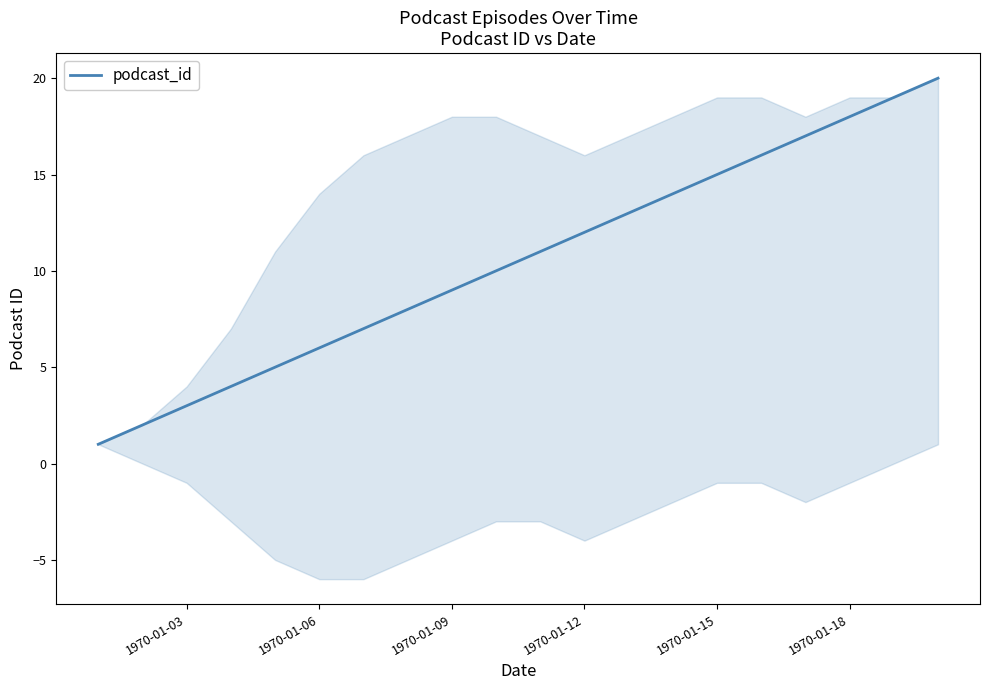

What is the maximum value for podcast_id?

20